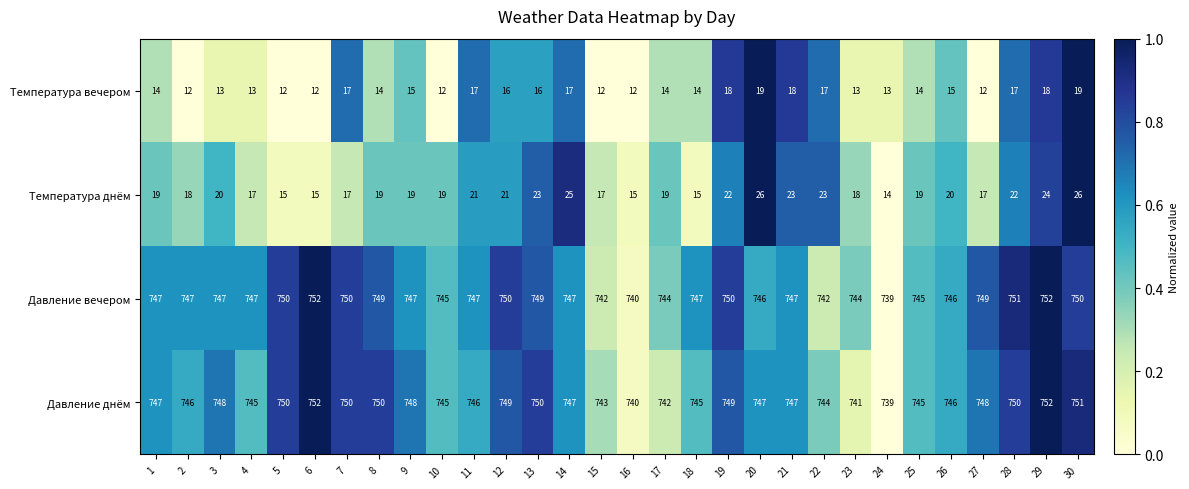

The Давление вечером series shows 745 at 25. True or false?

True